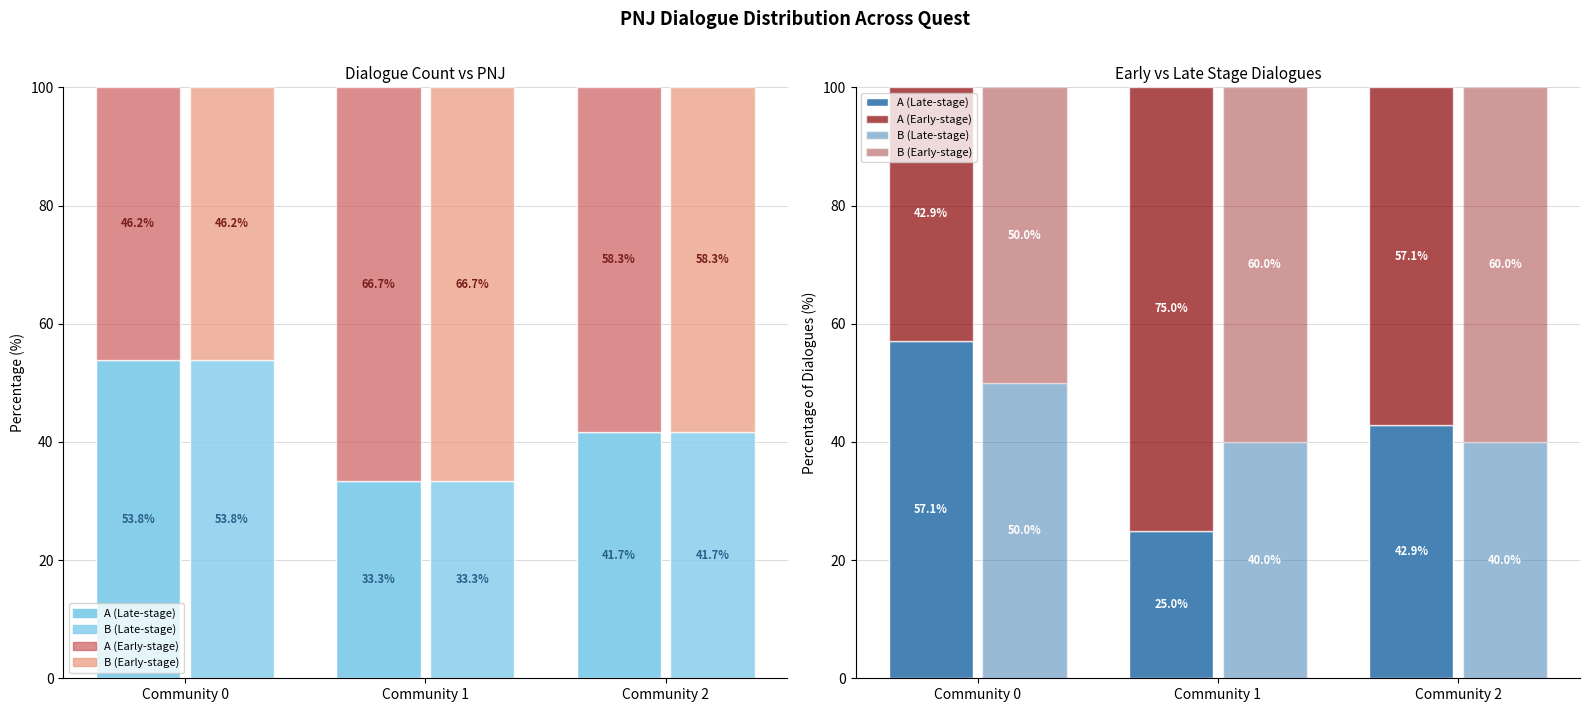

What is the sum of all A (Late-stage) values?

125.0